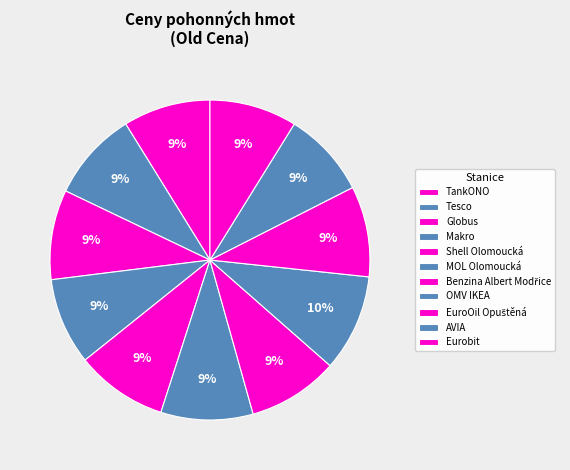

How many segments does this pie chart have?

11